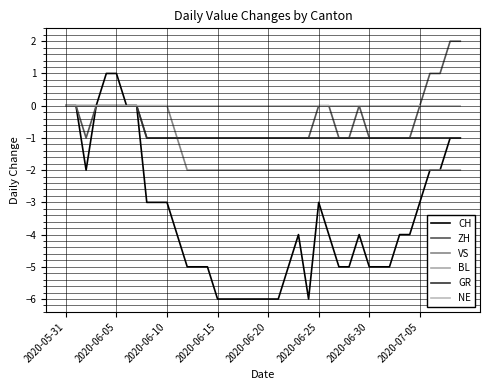

Does the chart have visible grid lines?

Yes